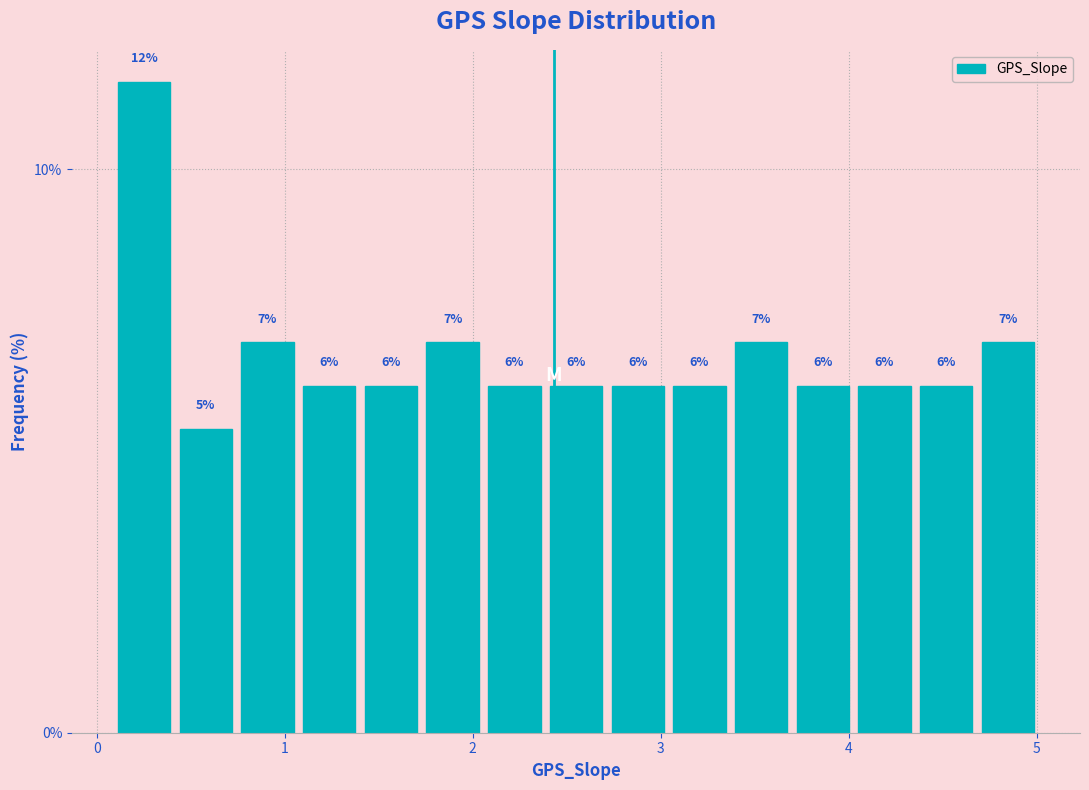

Read against the x-axis, roughly where is the centre of the tallest bar?

0.3